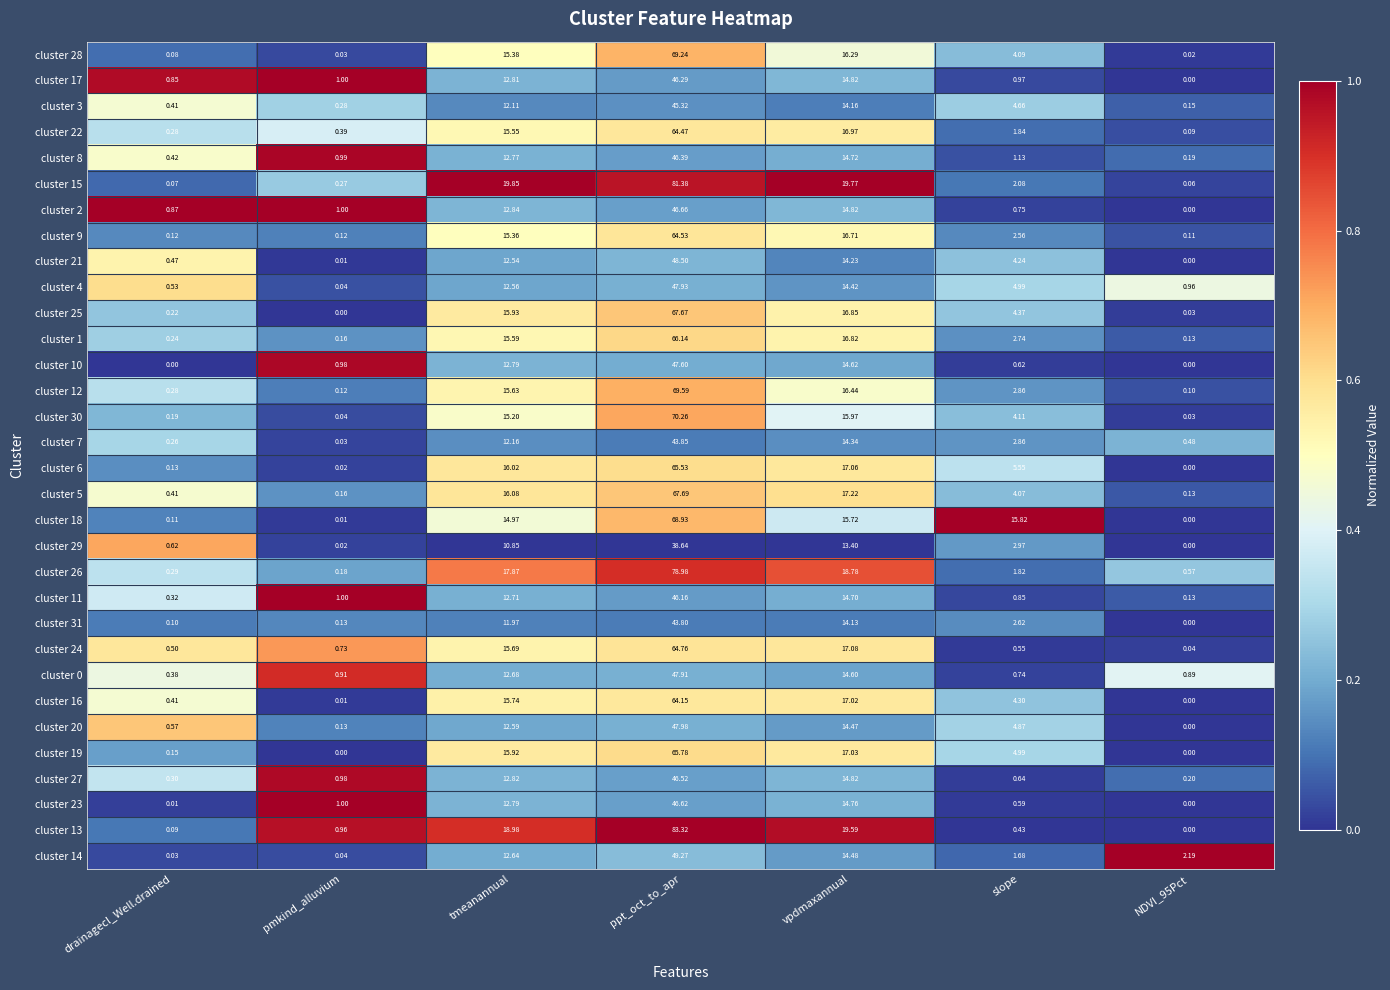

Which label corresponds to the largest value in the chart?

ppt_oct_to_apr